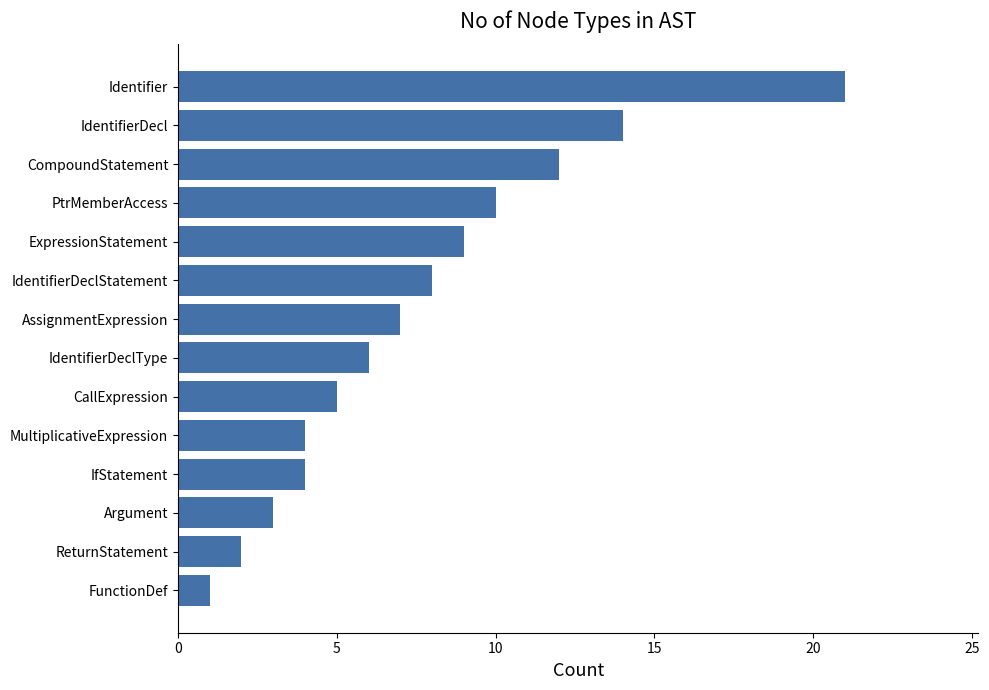

What is the ratio of the value at AssignmentExpression to the value at Identifier?

0.3